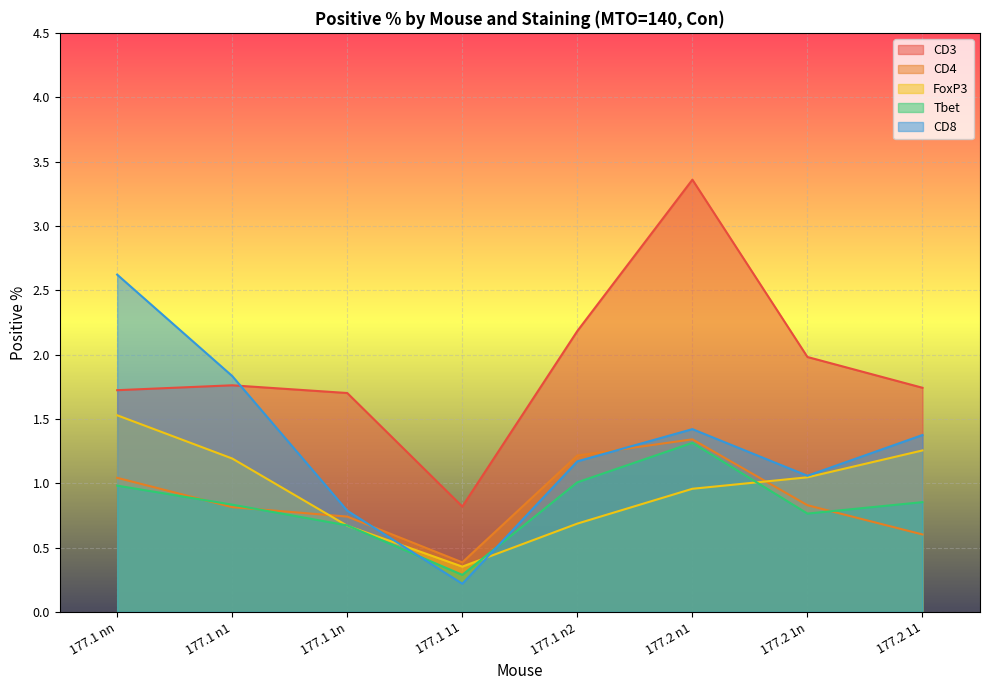

How many lines are shown in the chart?

5